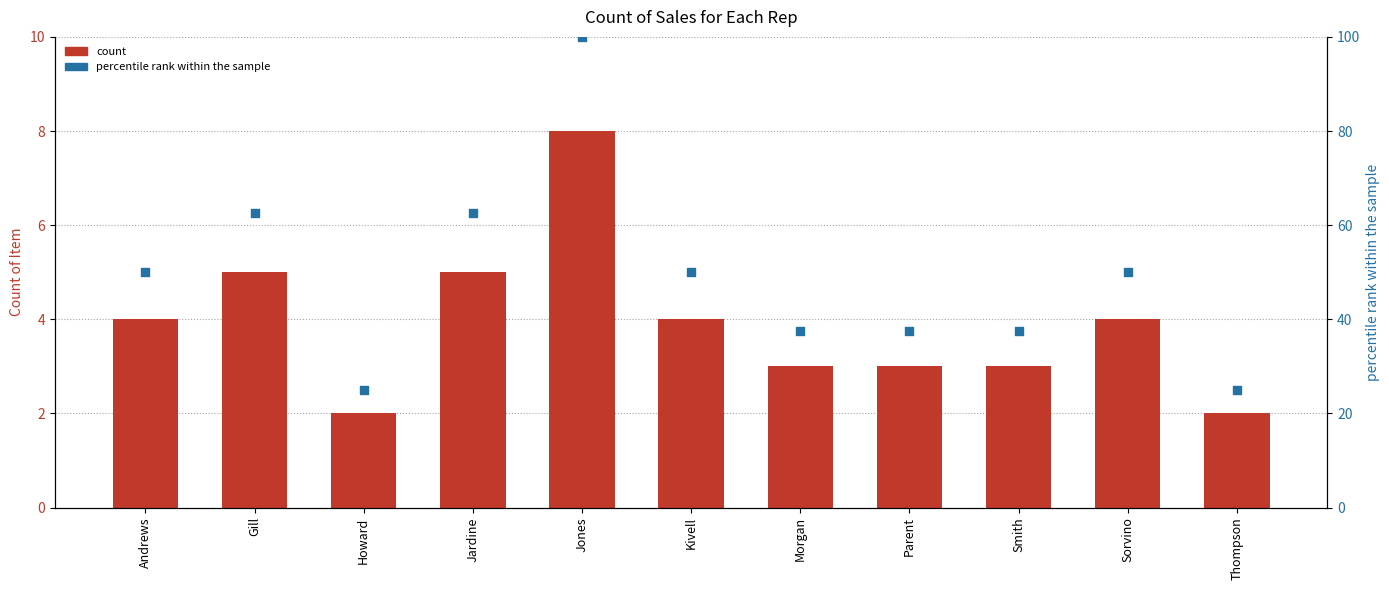

Which series has the widest spread of Y values?

percentile rank within the sample